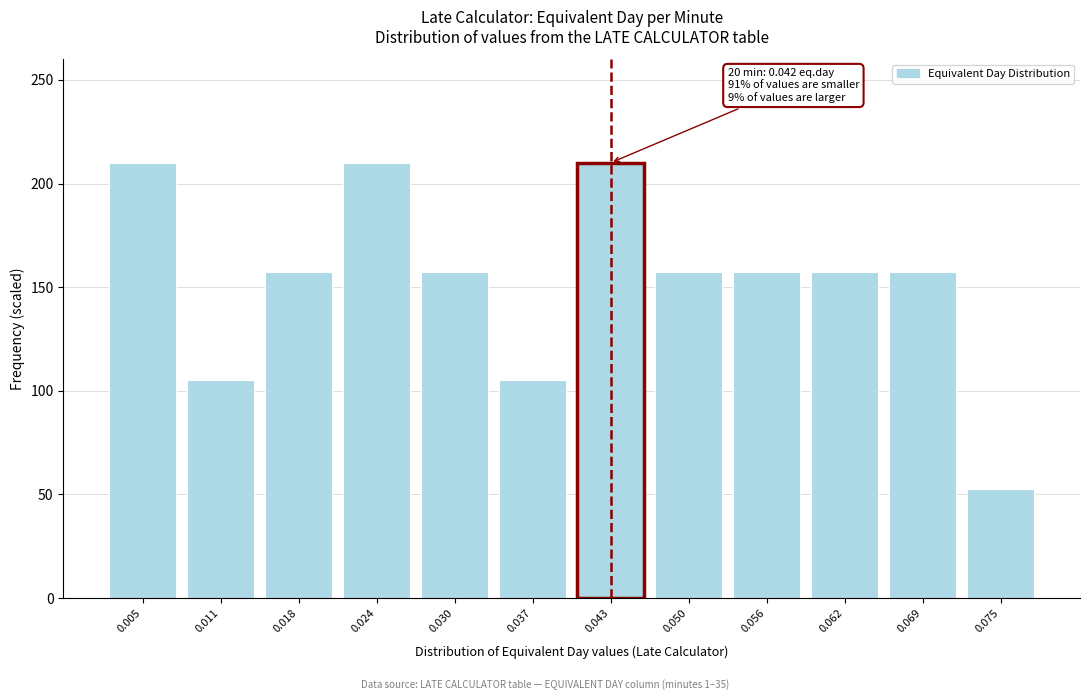

Reading right to left, extract all data points from this chart.

52.5	157.5	157.5	157.5	157.5	210.0	105.0	157.5	210.0	157.5	105.0	210.0